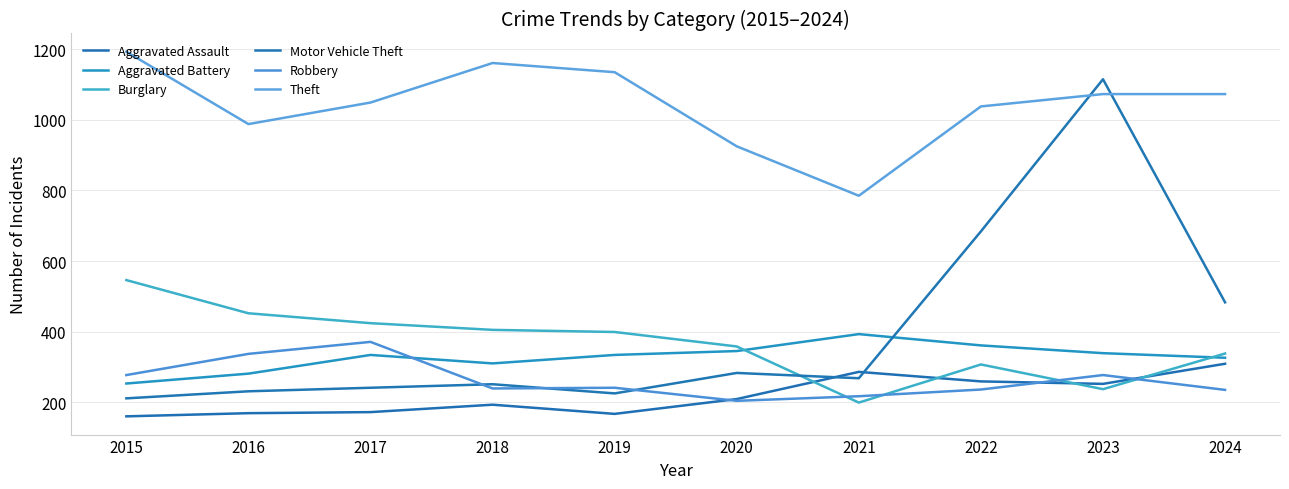

True or false: Theft and Burglary intersect in this chart.

False